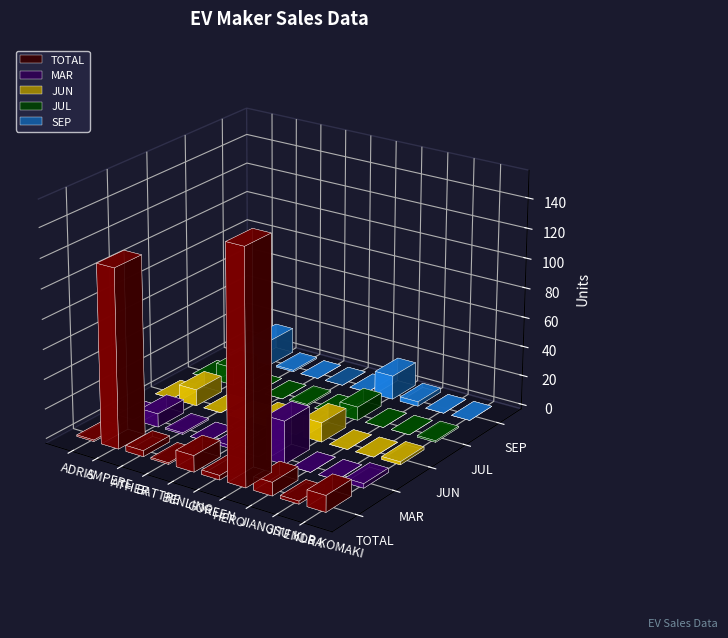

Where is SEP nearest to the value 8?

JIANGSU